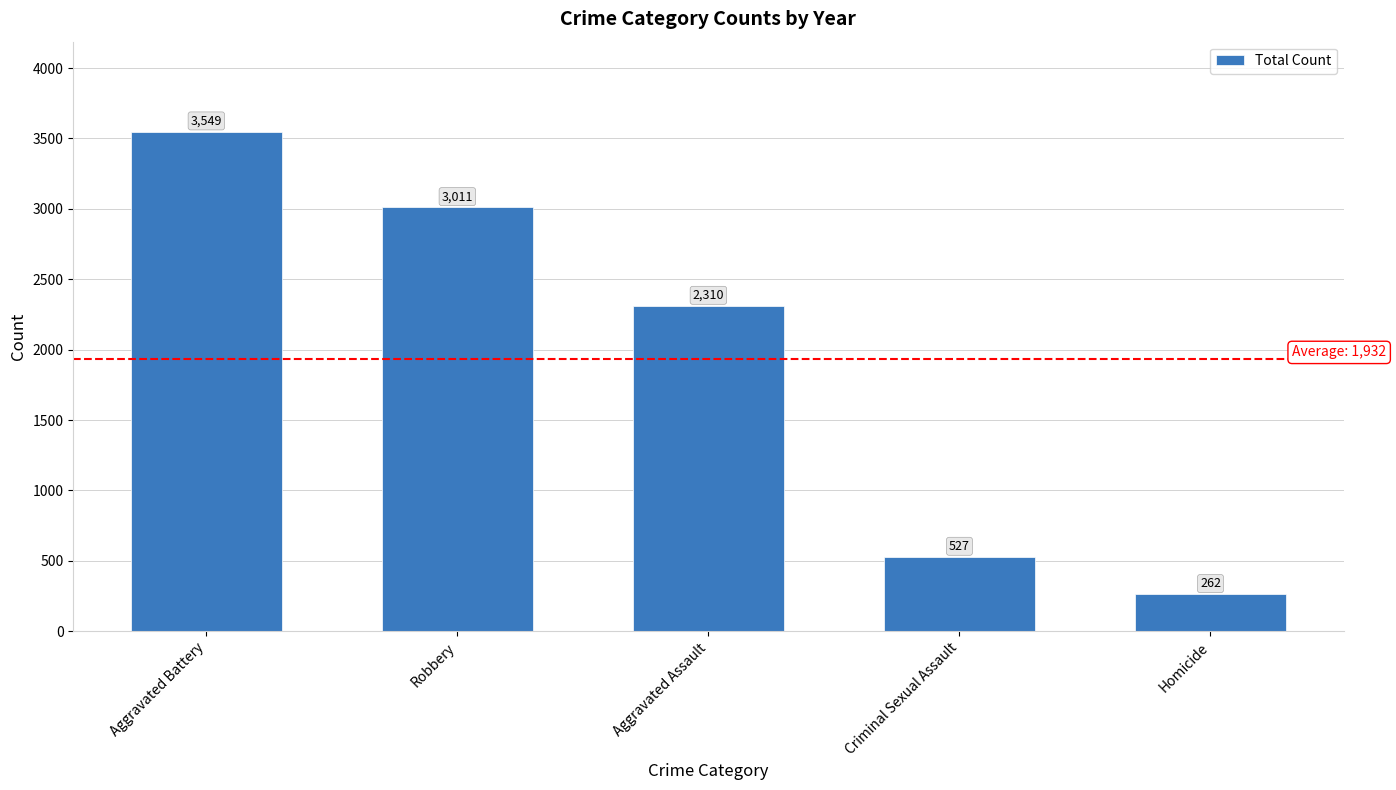

The chart shows a value of 3549 at Aggravated Battery. True or false?

True